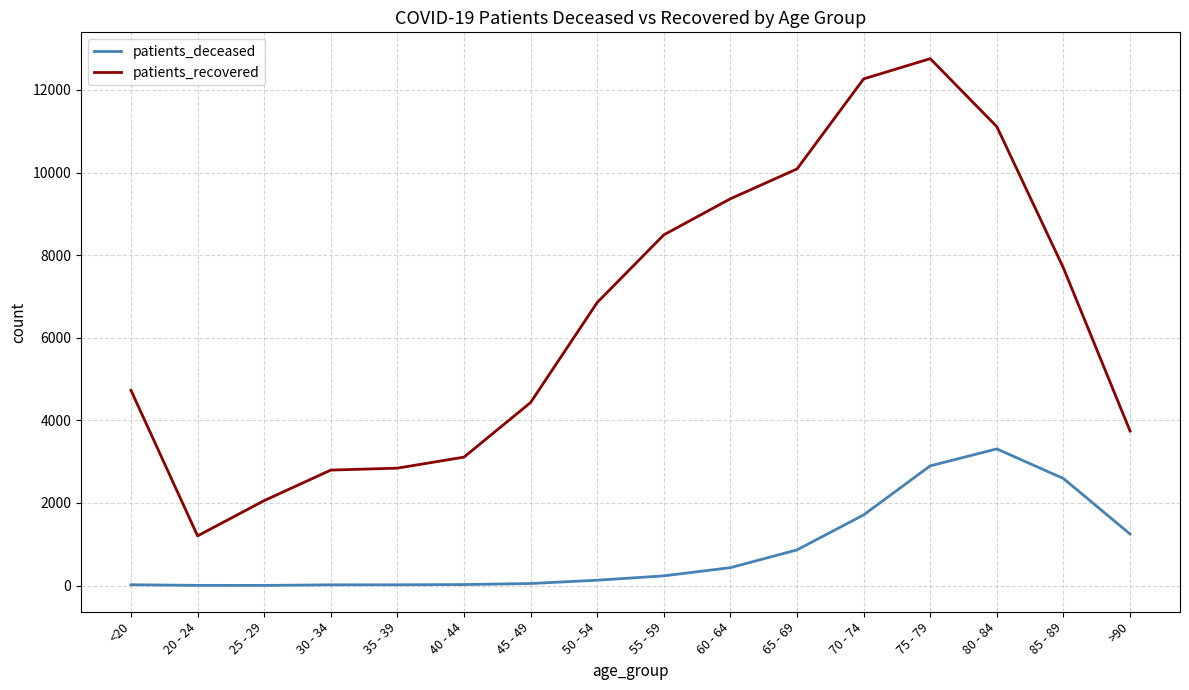

List the series in order of their peak value, lowest first.

patients_deceased, patients_recovered